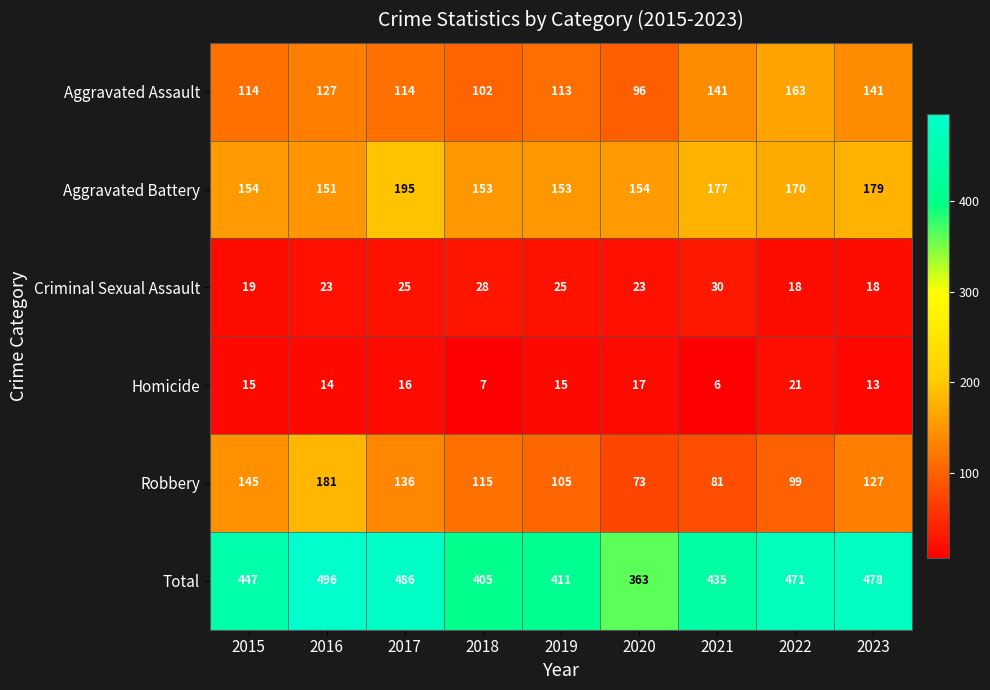

What value does the Aggravated Battery series have at 2015?

154